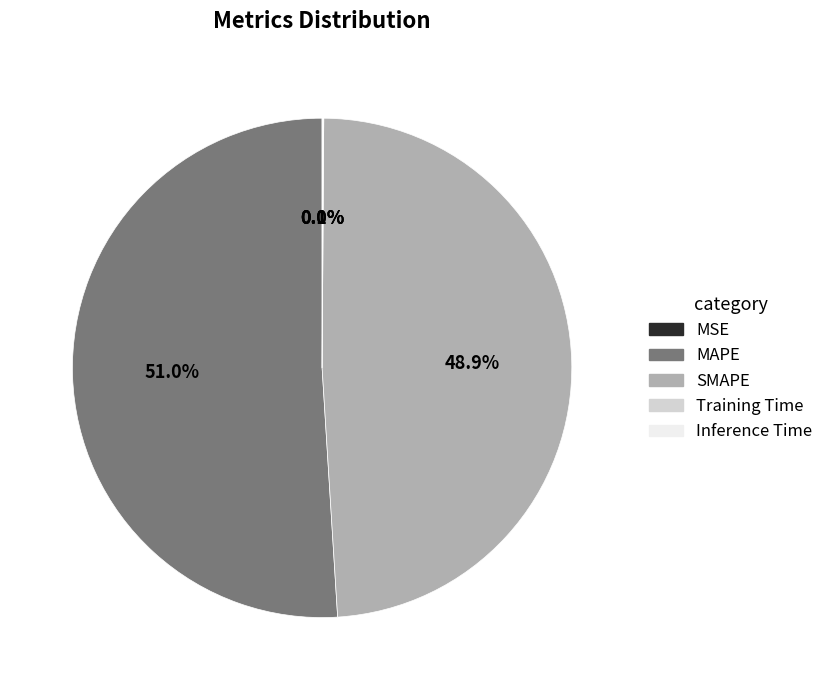

To the nearest percent, what is the difference between the largest and smallest slice percentages?

51%